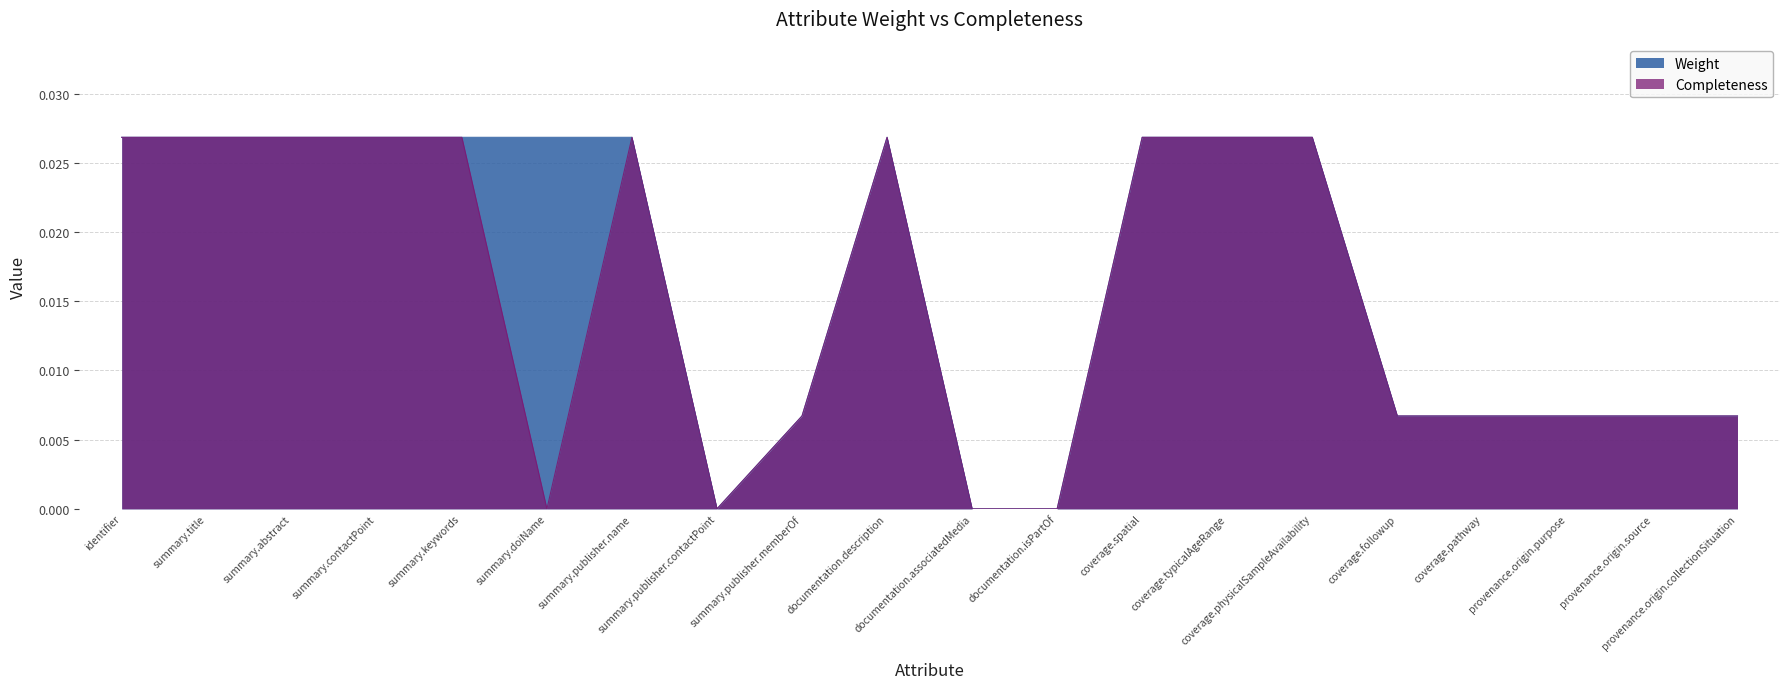

The Completeness series shows 0.0 at summary.publisher.memberOf. True or false?

True